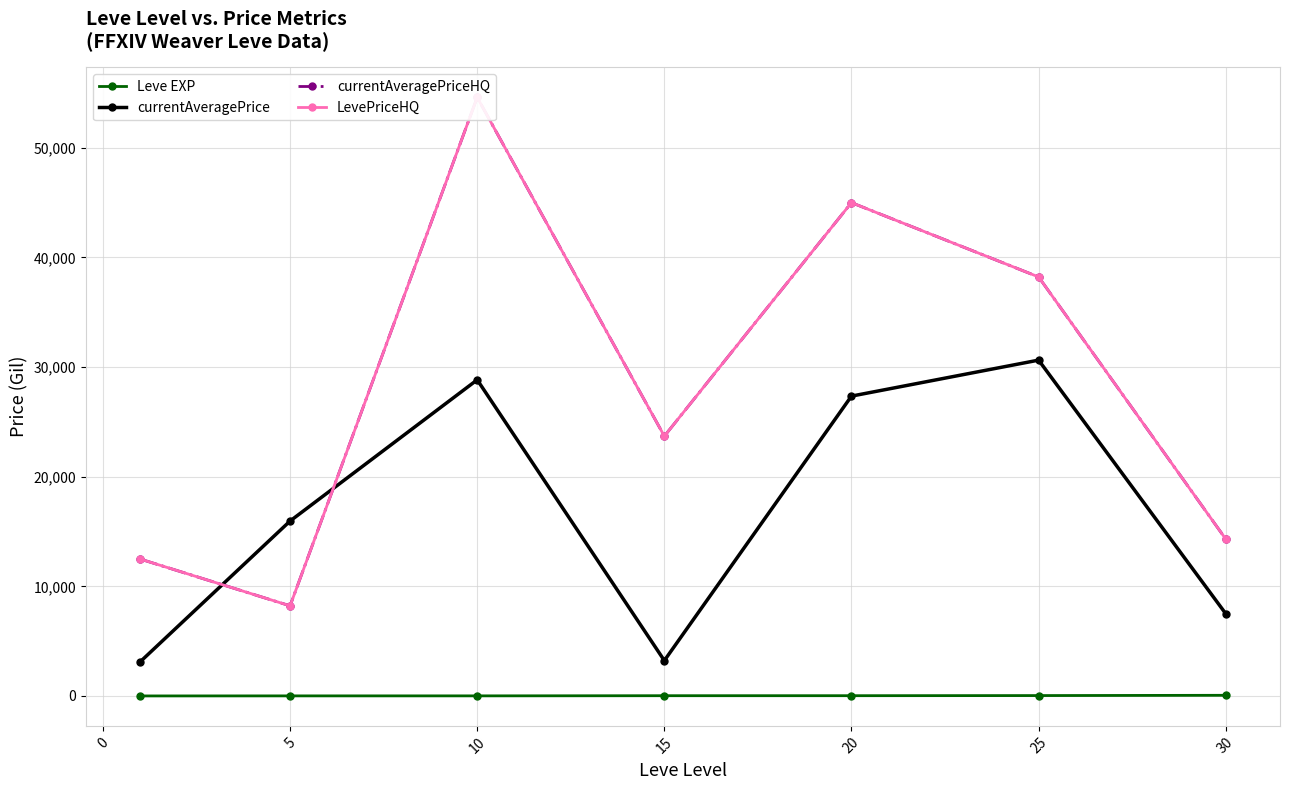

True or false: currentAveragePrice has more than 0 interior local peaks.

True